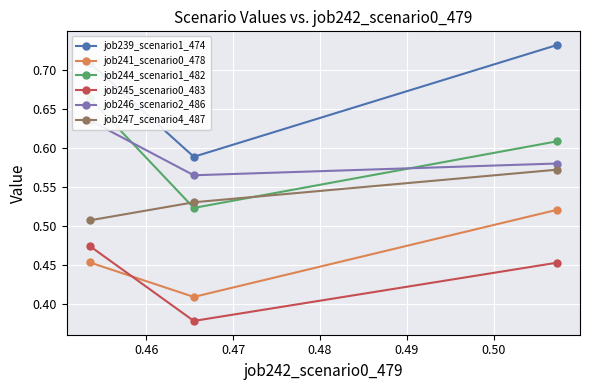

Is the value of job246_scenario2_486 at 0.45 greater than the value of job245_scenario0_483 at 0.45?

Yes